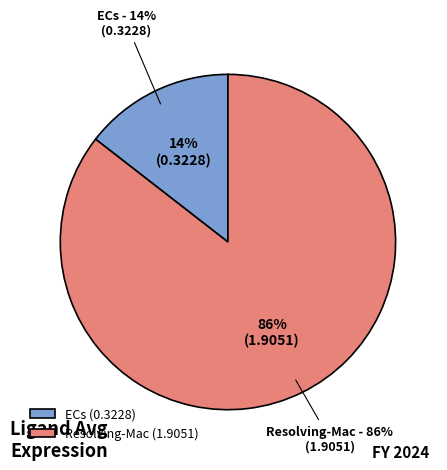

To the nearest percent, what is the average slice percentage?

50%